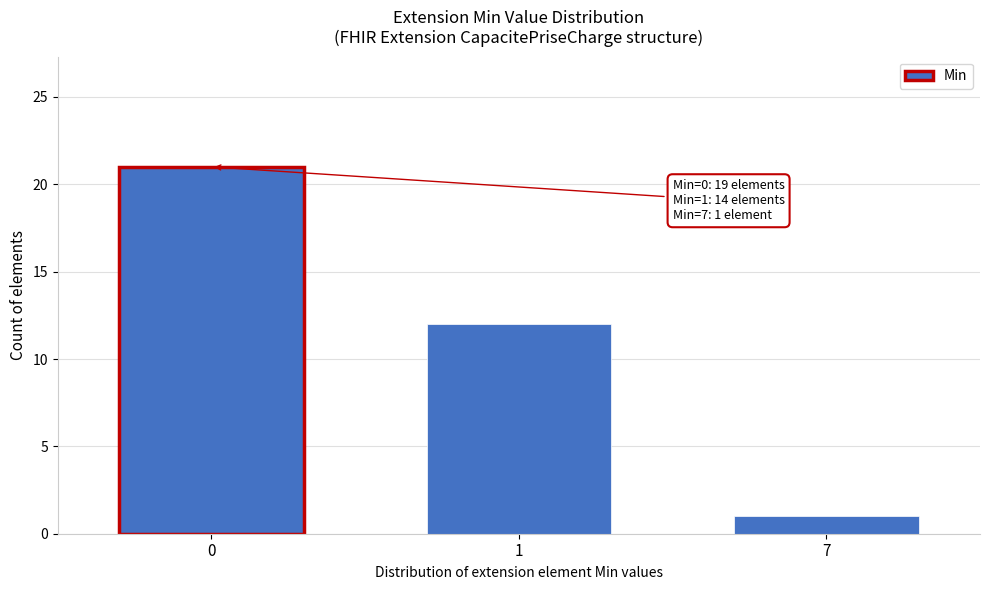

Reading left to right, extract all data points from this chart.

0=21	1=12	7=1